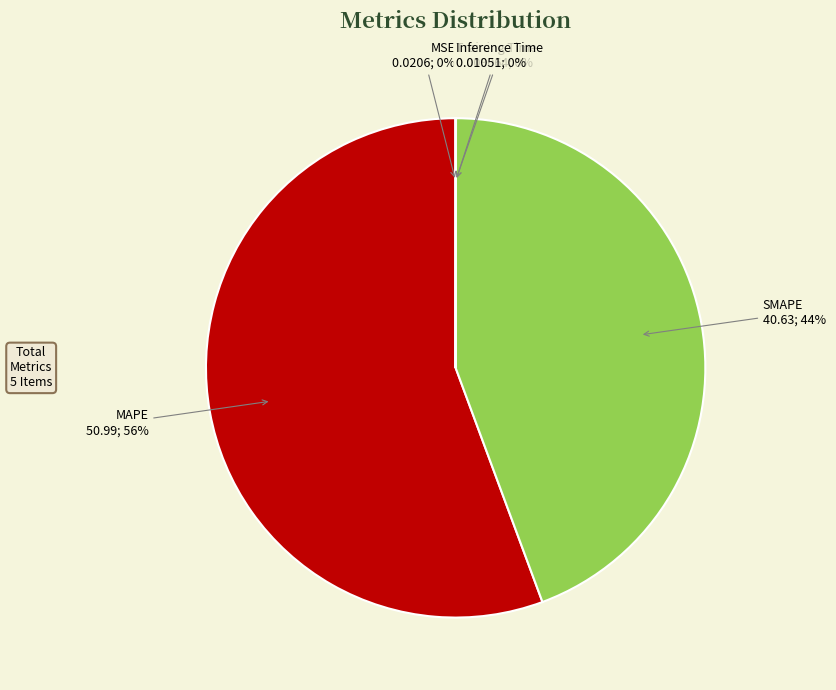

Does any single category account for the majority?

Yes